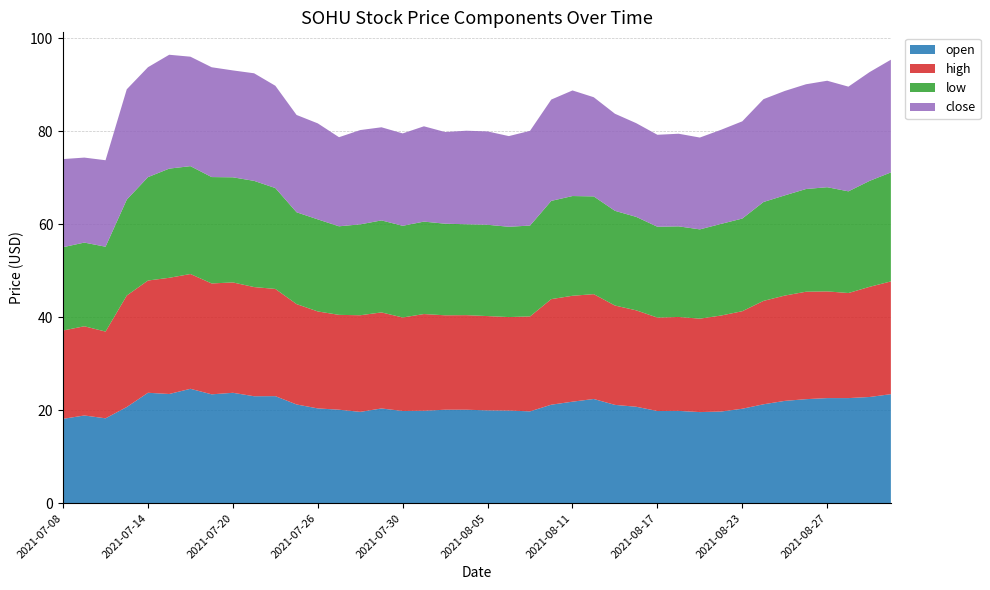

Reading left to right, what are all the values shown in this chart?

open: 2021-07-08=18.1	2021-07-09=18.9	2021-07-12=18.2	2021-07-13=20.7	2021-07-14=23.7	2021-07-15=23.5	2021-07-16=24.6	2021-07-19=23.4	2021-07-20=23.7	2021-07-21=23.0	2021-07-22=23.0	2021-07-23=21.2	2021-07-26=20.4	2021-07-27=20.1	2021-07-28=19.6	2021-07-29=20.4	2021-07-30=19.8	2021-08-02=19.9	2021-08-03=20.1	2021-08-04=20.1	2021-08-05=20.0	2021-08-06=19.9	2021-08-09=19.8	2021-08-10=21.2	2021-08-11=21.8	2021-08-12=22.4	2021-08-13=21.1	2021-08-16=20.7	2021-08-17=19.8	2021-08-18=19.9	2021-08-19=19.6	2021-08-20=19.7	2021-08-23=20.3	2021-08-24=21.3	2021-08-25=22.0	2021-08-26=22.4	2021-08-27=22.6	2021-08-30=22.6	2021-08-31=22.8	2021-09-01=23.4
high: 2021-07-08=19.0	2021-07-09=19.2	2021-07-12=18.7	2021-07-13=24.0	2021-07-14=24.1	2021-07-15=25.0	2021-07-16=24.7	2021-07-19=23.9	2021-07-20=23.7	2021-07-21=23.5	2021-07-22=23.1	2021-07-23=21.6	2021-07-26=20.9	2021-07-27=20.4	2021-07-28=20.8	2021-07-29=20.7	2021-07-30=20.1	2021-08-02=20.8	2021-08-03=20.3	2021-08-04=20.3	2021-08-05=20.3	2021-08-06=20.1	2021-08-09=20.4	2021-08-10=22.7	2021-08-11=22.8	2021-08-12=22.6	2021-08-13=21.4	2021-08-16=20.7	2021-08-17=20.1	2021-08-18=20.2	2021-08-19=20.1	2021-08-20=20.6	2021-08-23=21.0	2021-08-24=22.2	2021-08-25=22.6	2021-08-26=23.1	2021-08-27=22.9	2021-08-30=22.6	2021-08-31=23.7	2021-09-01=24.2
low: 2021-07-08=17.9	2021-07-09=18.0	2021-07-12=18.2	2021-07-13=20.6	2021-07-14=22.2	2021-07-15=23.5	2021-07-16=23.2	2021-07-19=22.9	2021-07-20=22.6	2021-07-21=22.8	2021-07-22=21.7	2021-07-23=19.8	2021-07-26=19.8	2021-07-27=19.1	2021-07-28=19.6	2021-07-29=19.8	2021-07-30=19.7	2021-08-02=19.9	2021-08-03=19.7	2021-08-04=19.6	2021-08-05=19.6	2021-08-06=19.4	2021-08-09=19.5	2021-08-10=21.1	2021-08-11=21.4	2021-08-12=21.0	2021-08-13=20.4	2021-08-16=20.1	2021-08-17=19.5	2021-08-18=19.5	2021-08-19=19.2	2021-08-20=19.7	2021-08-23=19.9	2021-08-24=21.3	2021-08-25=21.6	2021-08-26=22.1	2021-08-27=22.4	2021-08-30=21.9	2021-08-31=22.8	2021-09-01=23.4
close: 2021-07-08=18.9	2021-07-09=18.3	2021-07-12=18.6	2021-07-13=23.7	2021-07-14=23.6	2021-07-15=24.5	2021-07-16=23.5	2021-07-19=23.6	2021-07-20=23.0	2021-07-21=23.1	2021-07-22=22.0	2021-07-23=20.9	2021-07-26=20.6	2021-07-27=19.2	2021-07-28=20.3	2021-07-29=20.0	2021-07-30=19.9	2021-08-02=20.5	2021-08-03=19.7	2021-08-04=20.1	2021-08-05=20.1	2021-08-06=19.5	2021-08-09=20.4	2021-08-10=21.8	2021-08-11=22.7	2021-08-12=21.3	2021-08-13=20.9	2021-08-16=20.2	2021-08-17=19.8	2021-08-18=19.9	2021-08-19=19.8	2021-08-20=20.2	2021-08-23=20.9	2021-08-24=22.1	2021-08-25=22.5	2021-08-26=22.5	2021-08-27=22.9	2021-08-30=22.5	2021-08-31=23.4	2021-09-01=24.2